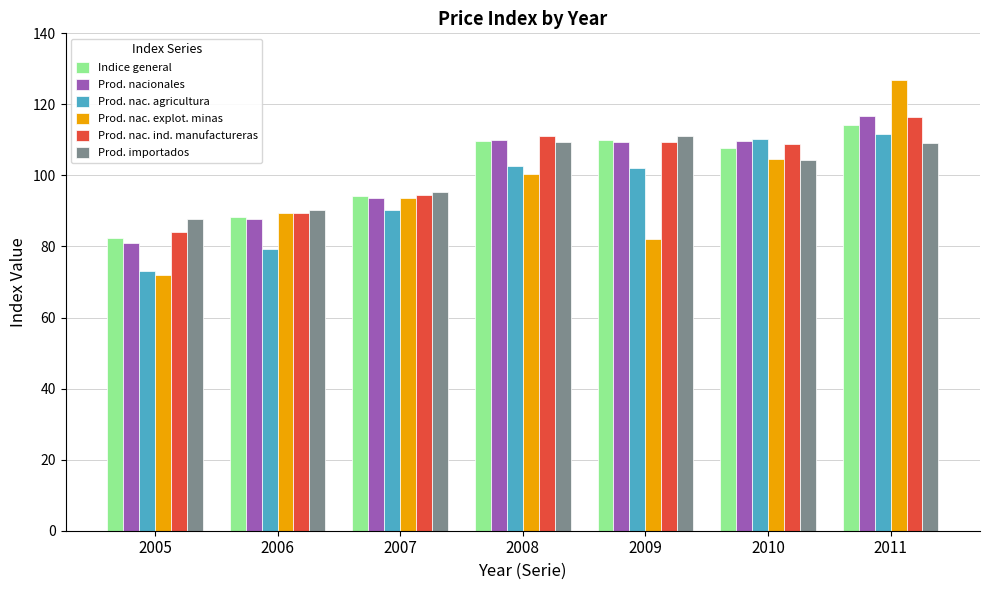

At how many categories does at least one series exceed 82?

7